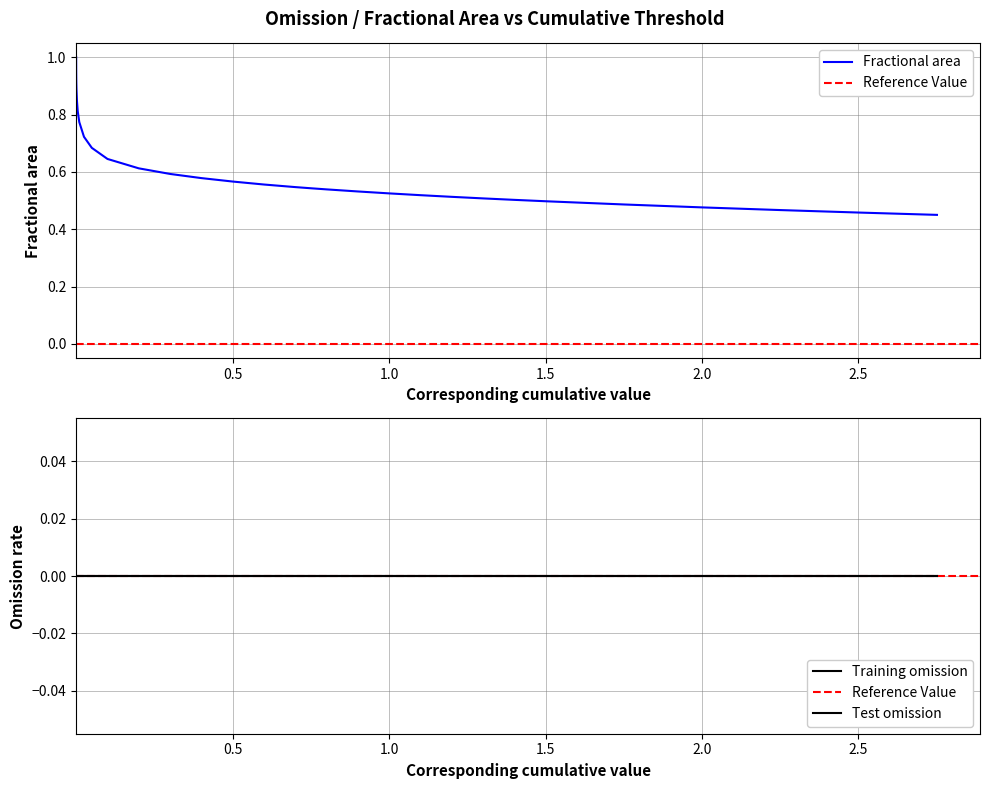

Is it true that Fractional area equals 0.2 at 2?

False